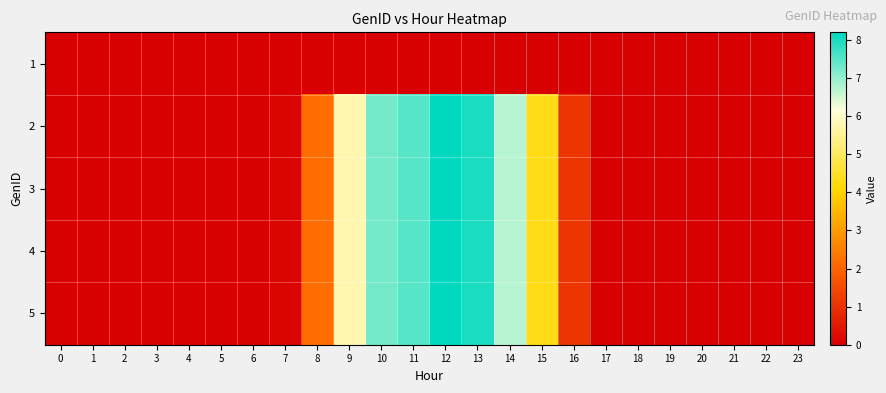

Which series changed the most between 7 and 18?

2